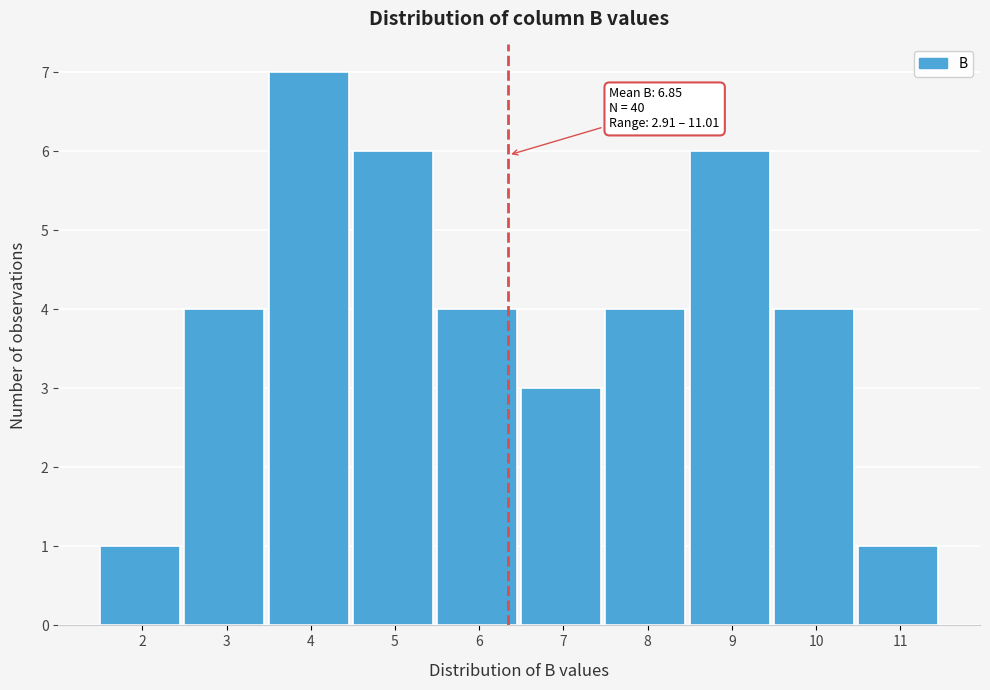

Reading left to right, list all the values displayed in this chart.

2=1	3=4	4=7	5=6	6=4	7=3	8=4	9=6	10=4	11=1